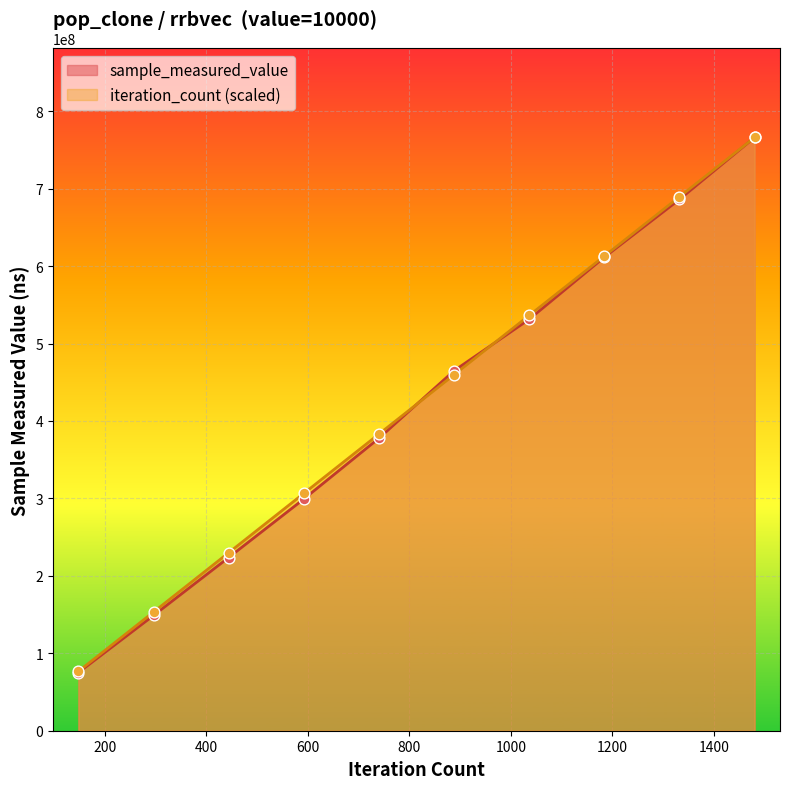

Which series has the largest total across all categories?

iteration_count